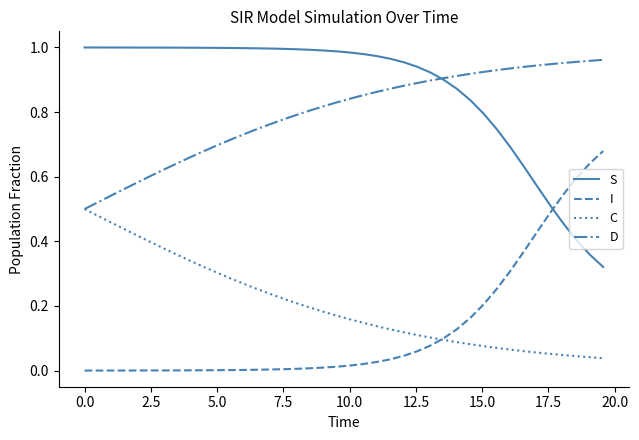

Which series has the largest total across all categories?

S